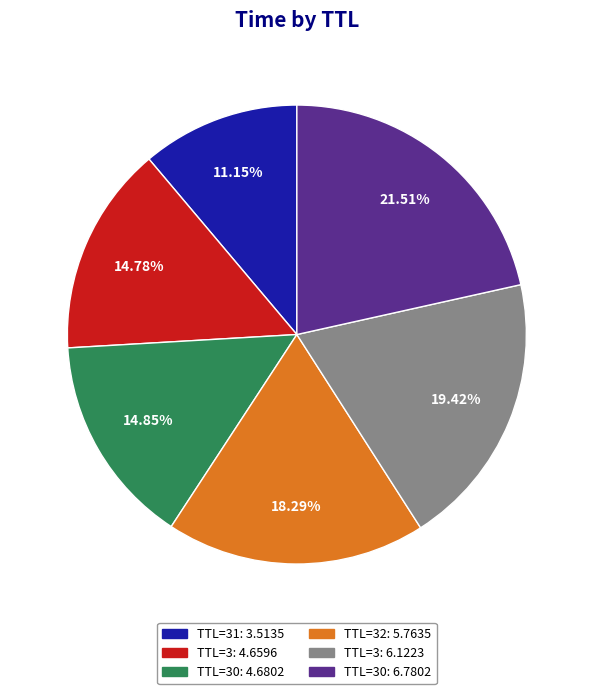

Is there a majority slice in this chart?

No